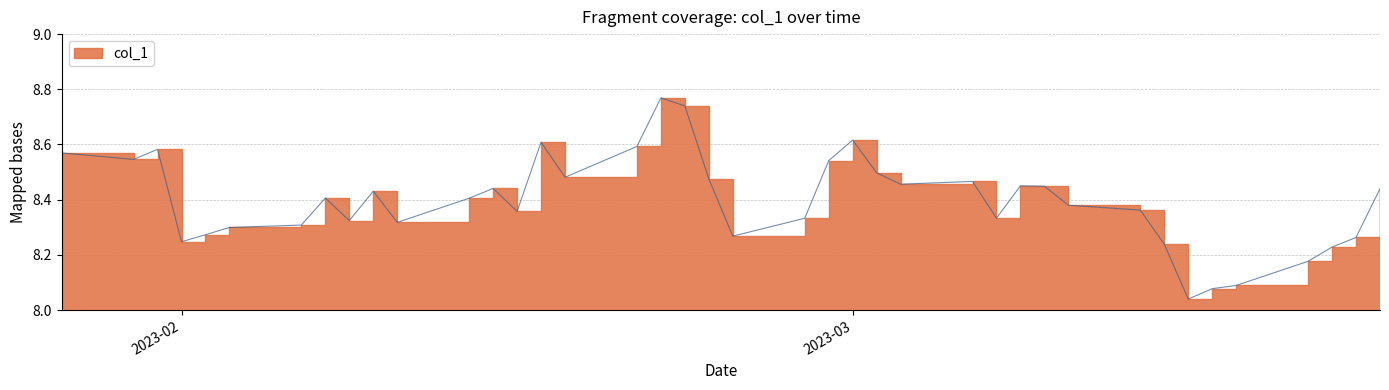

What is the sum of all values?

335.9